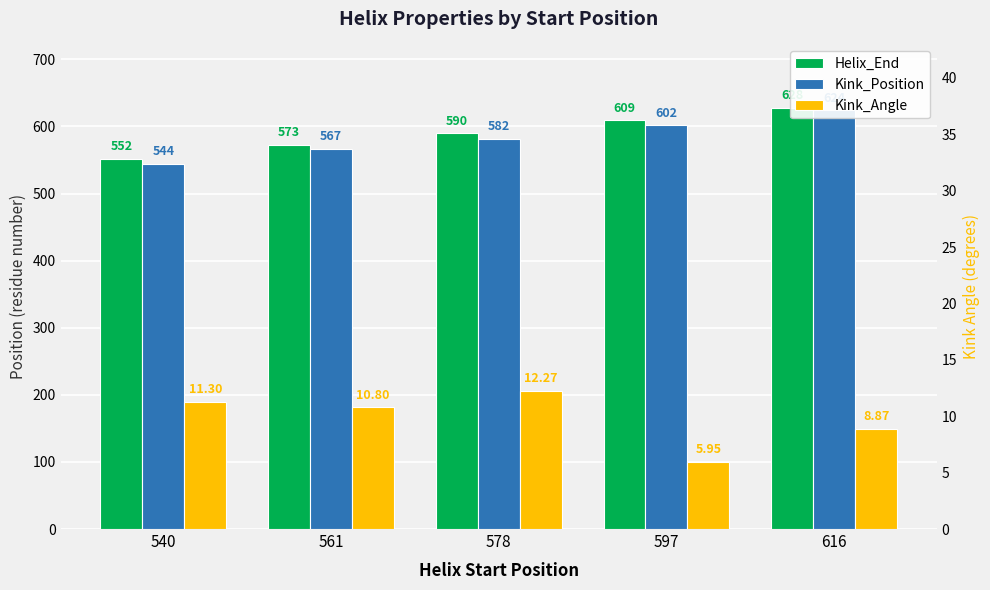

What is the value of the Kink_Position bar at the 5th from the left?

624.0